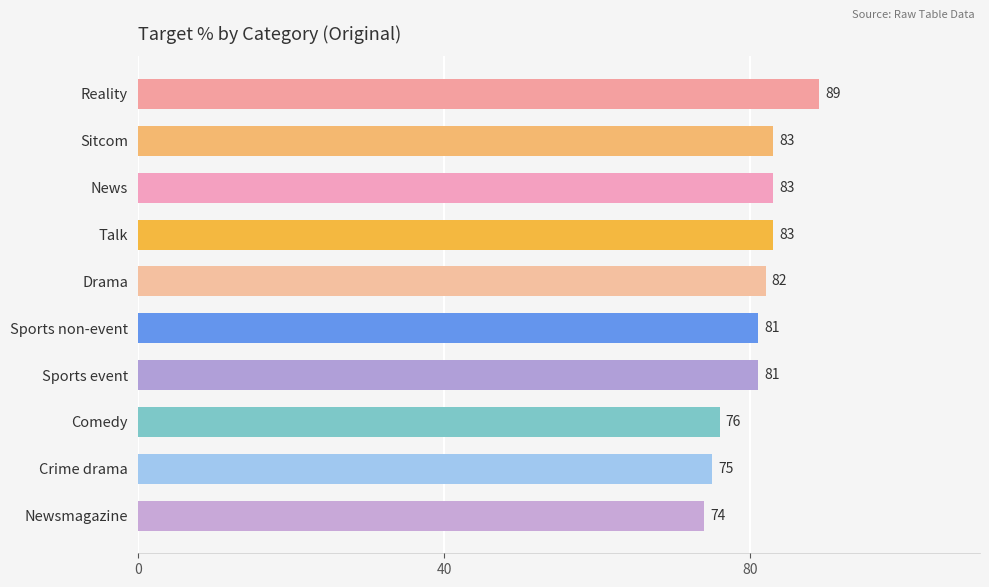

Is it true that the value at Sports event is 81?

True